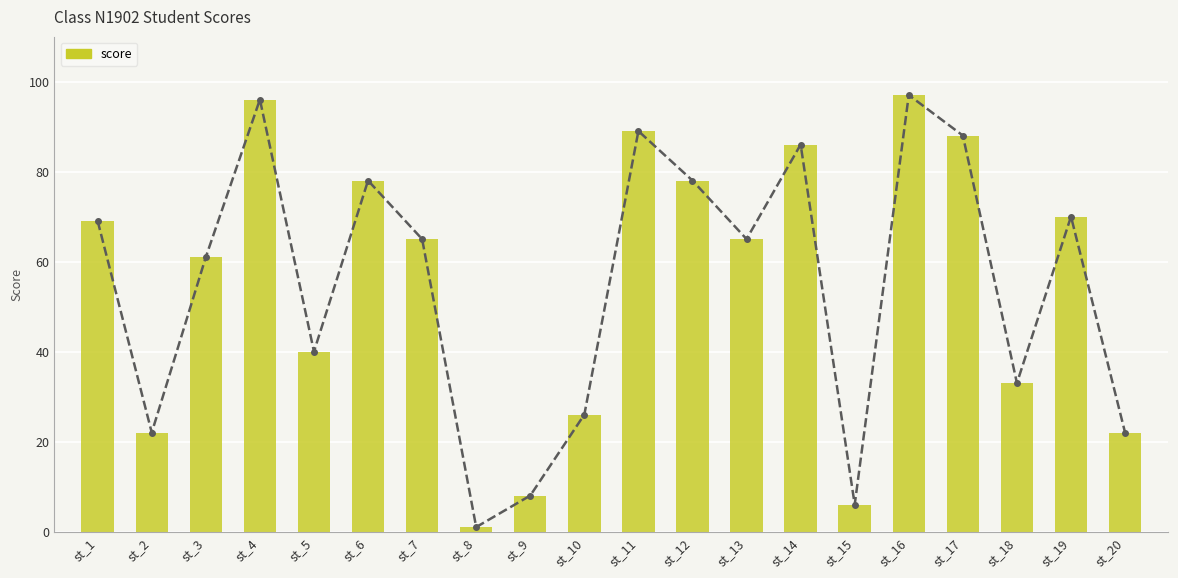

What is the sum of all values?

1100